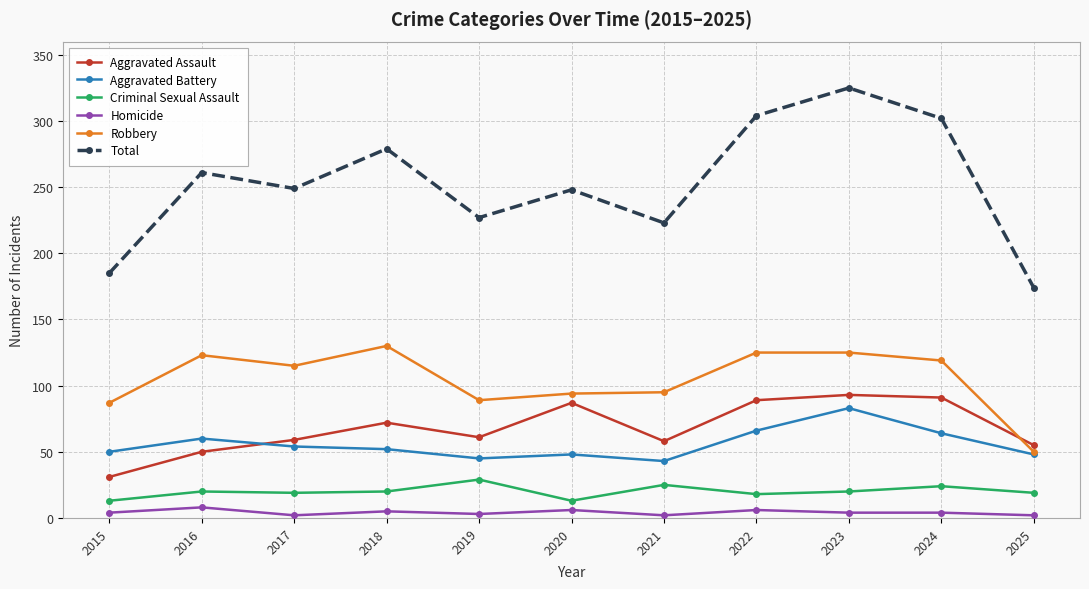

Which series changed the most between 2018 and 2023?

Total